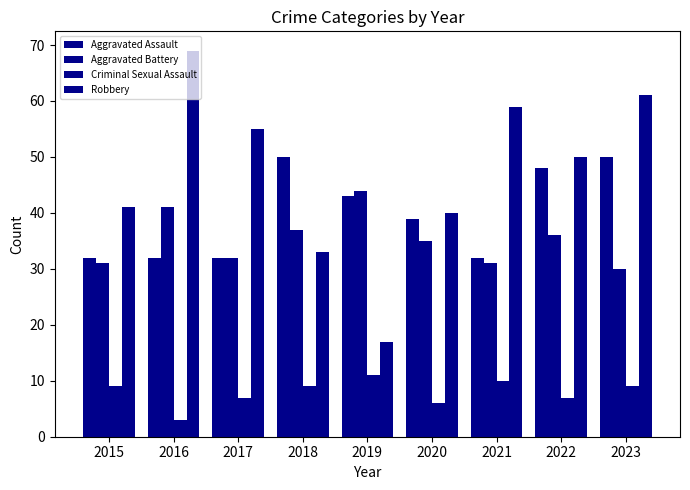

Are the bars horizontal?

No